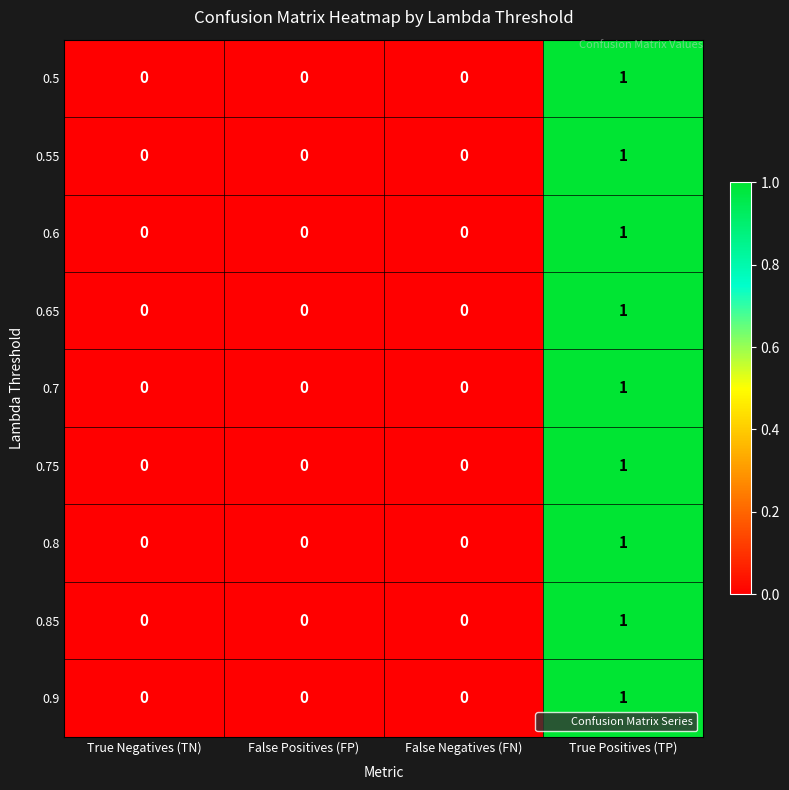

The 0.55 series shows 1 at True Positives (TP). True or false?

True